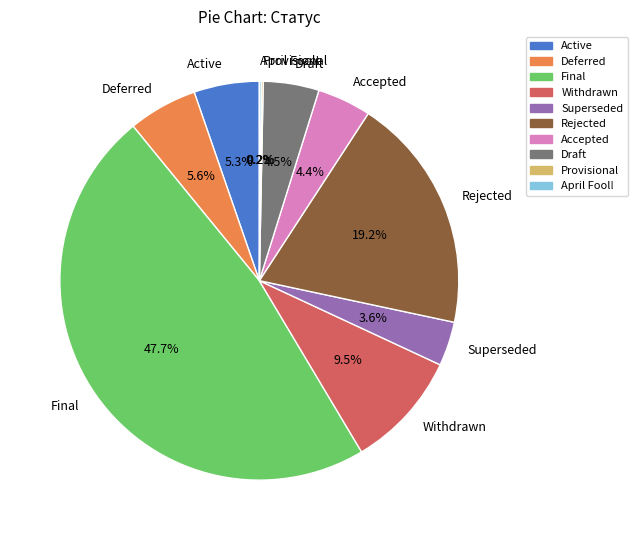

Does any single category account for the majority?

No